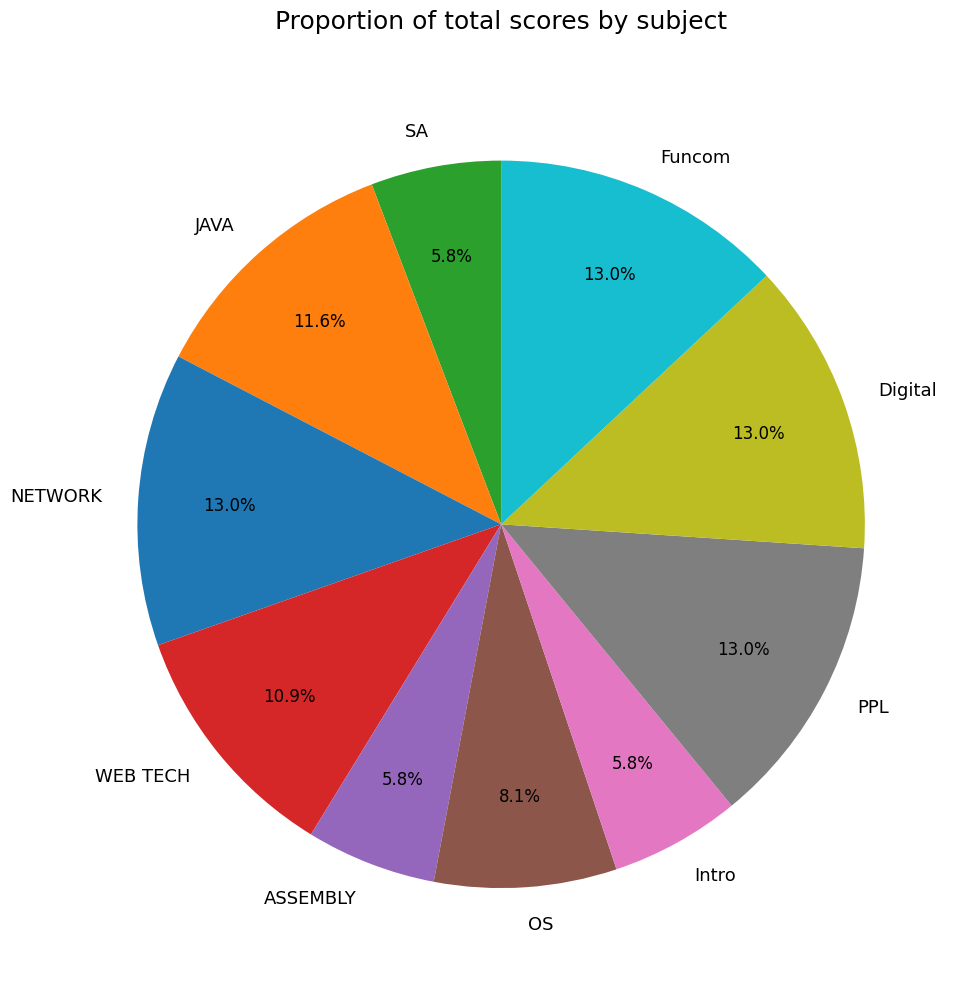

Is the sum of Intro and Digital greater than half?

No